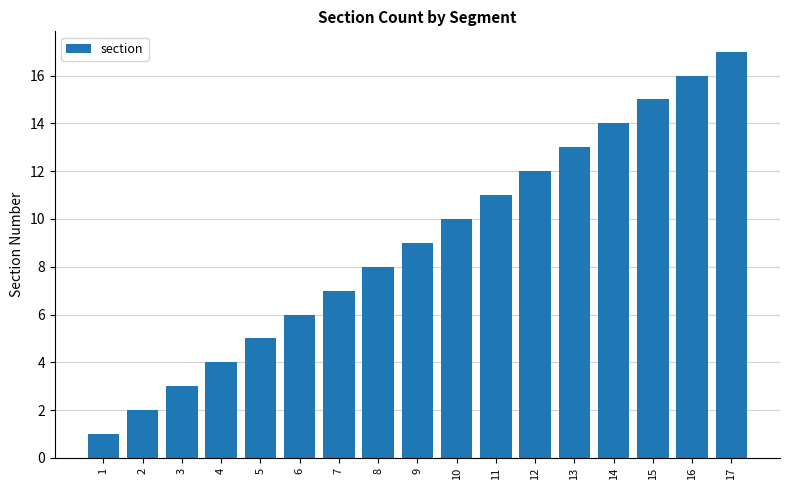

How many values are below 9?

8